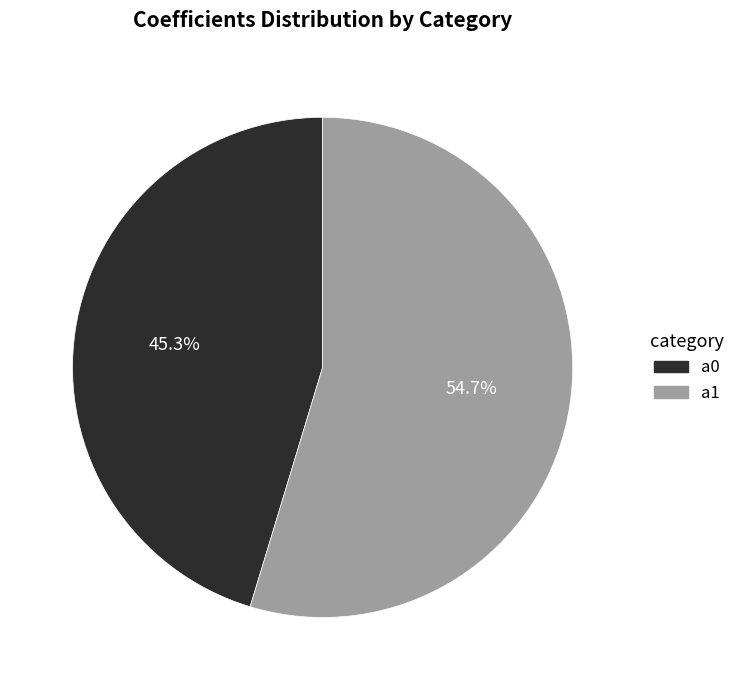

To the nearest percent, what portion does a1 represent?

55%